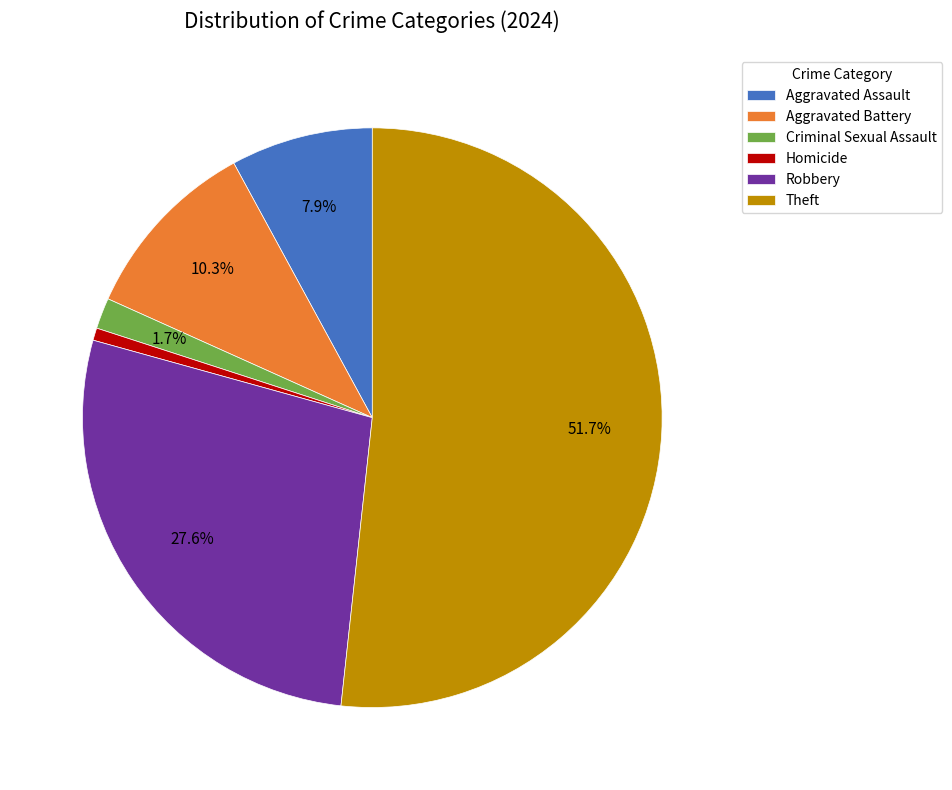

How many segments does this pie chart have?

6